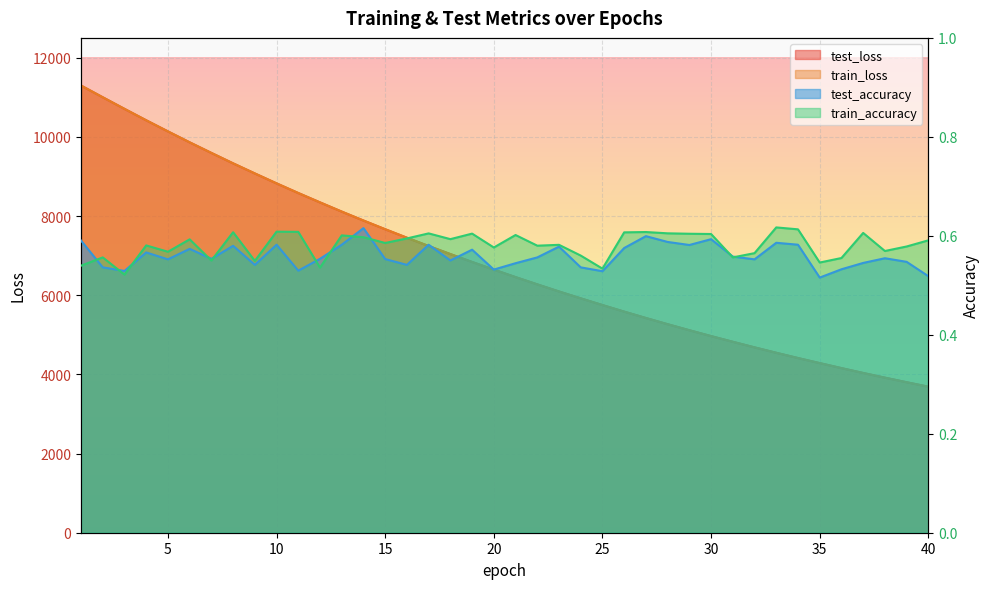

True or false: test_loss and test_accuracy intersect in this chart.

False